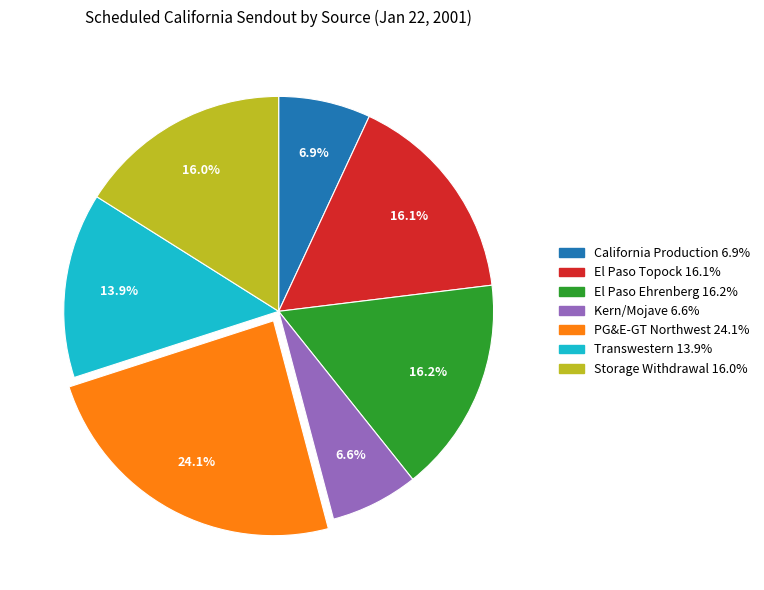

Is it true that El Paso Topock is 31% of the pie?

False